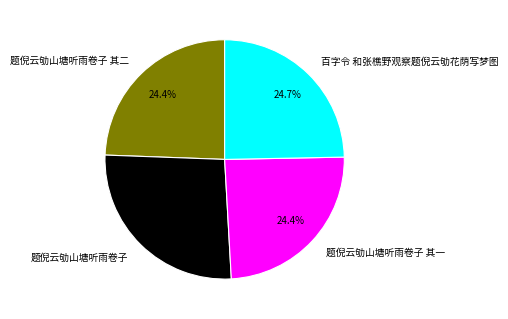

To the nearest percent, what portion does 百字令 和张樵野观察题倪云劬花荫写梦图 represent?

25%